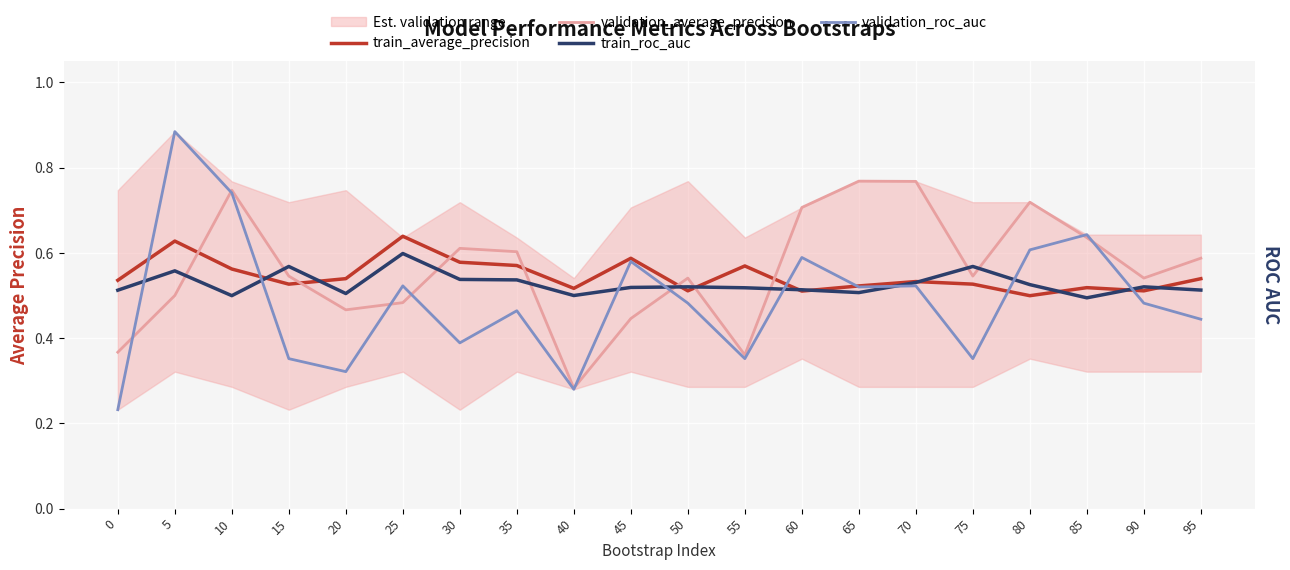

Which series has the widest spread of values?

validation_roc_auc